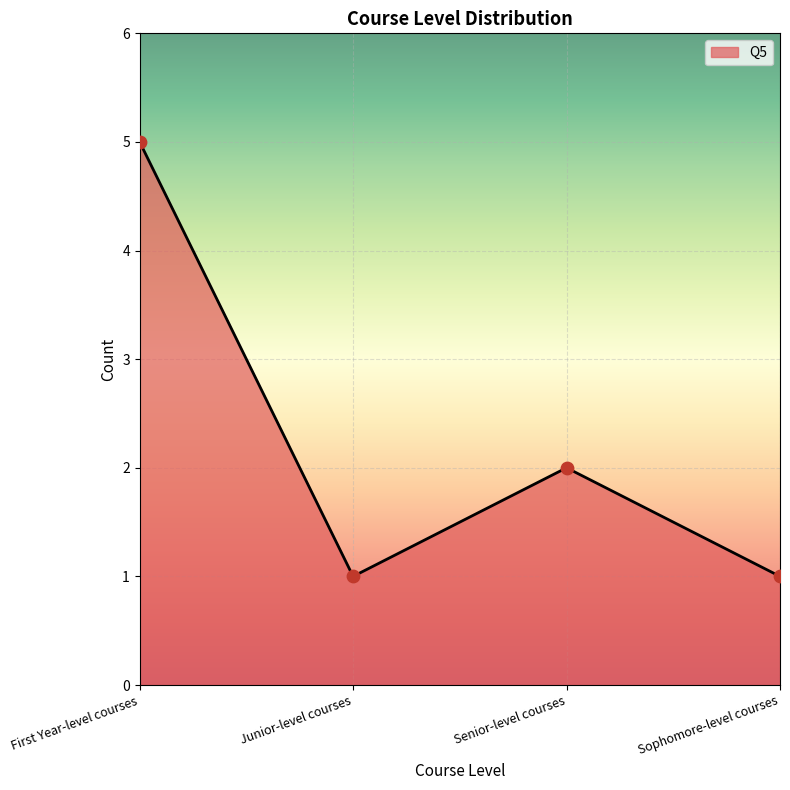

What is the ratio of the value at Senior-level courses to the value at Sophomore-level courses?

2.0